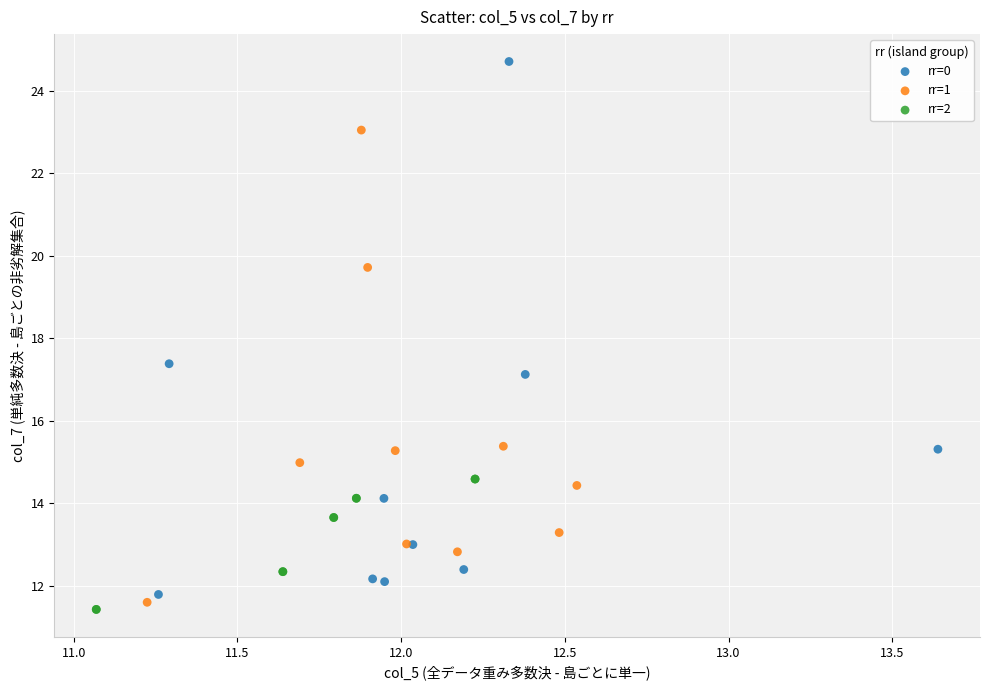

Which series contains the highest Y value?

rr=0